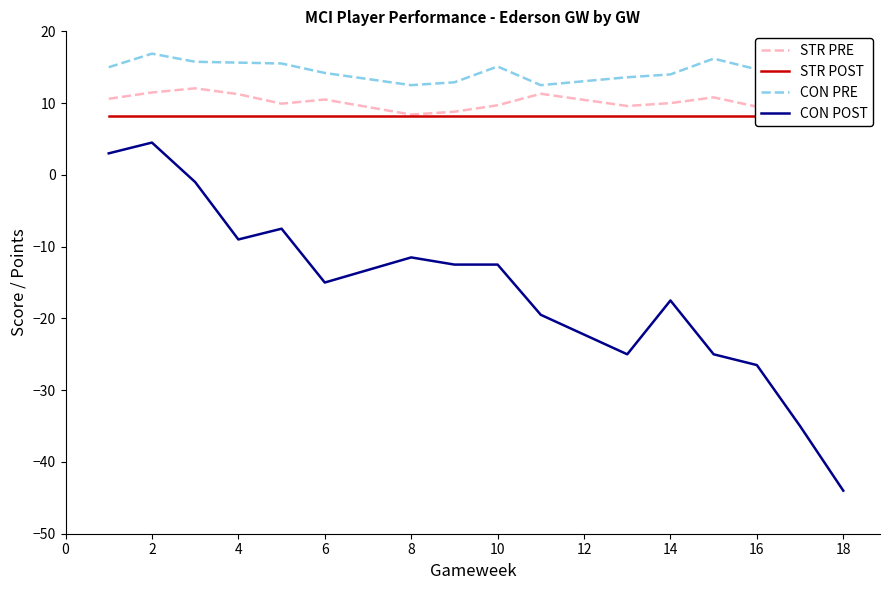

Is it true that STR PRE equals 4.2 at 10?

False